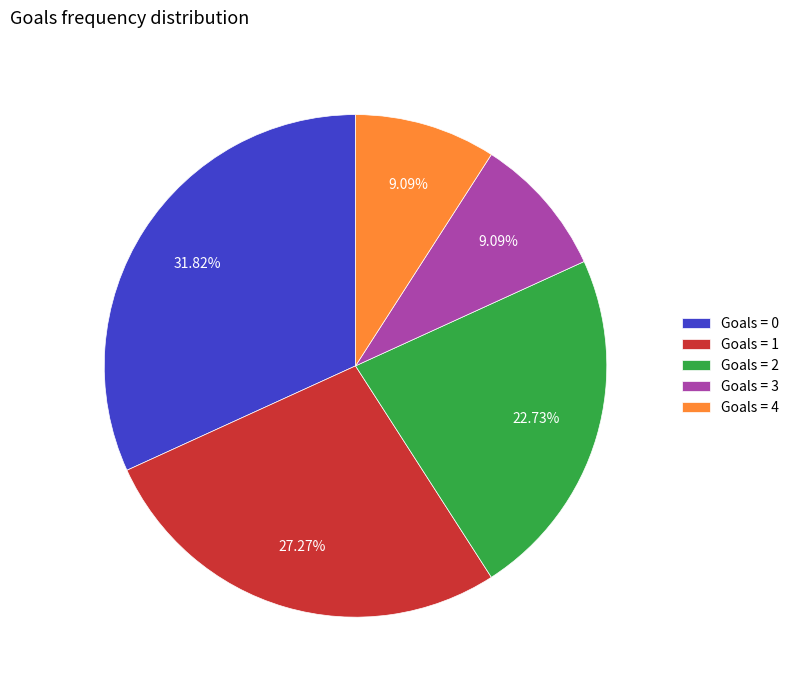

Between Goals = 1 and Goals = 0, which is larger?

Goals = 0